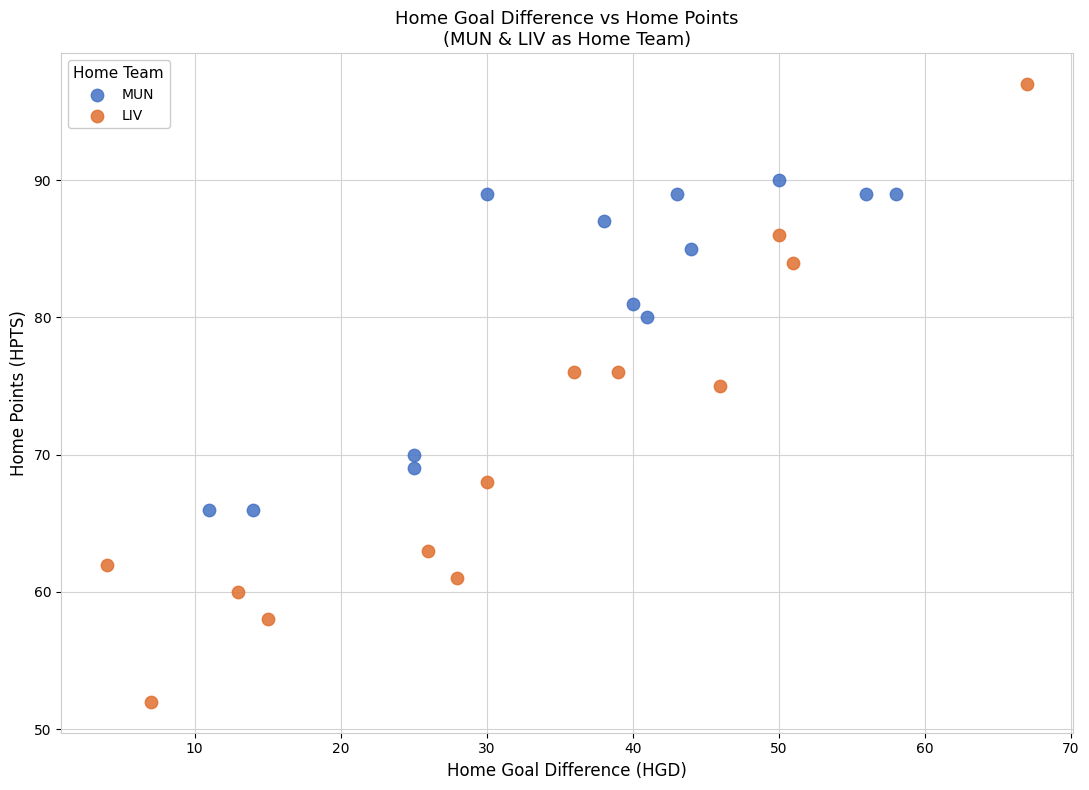

Which series contains the lowest Y value?

LIV